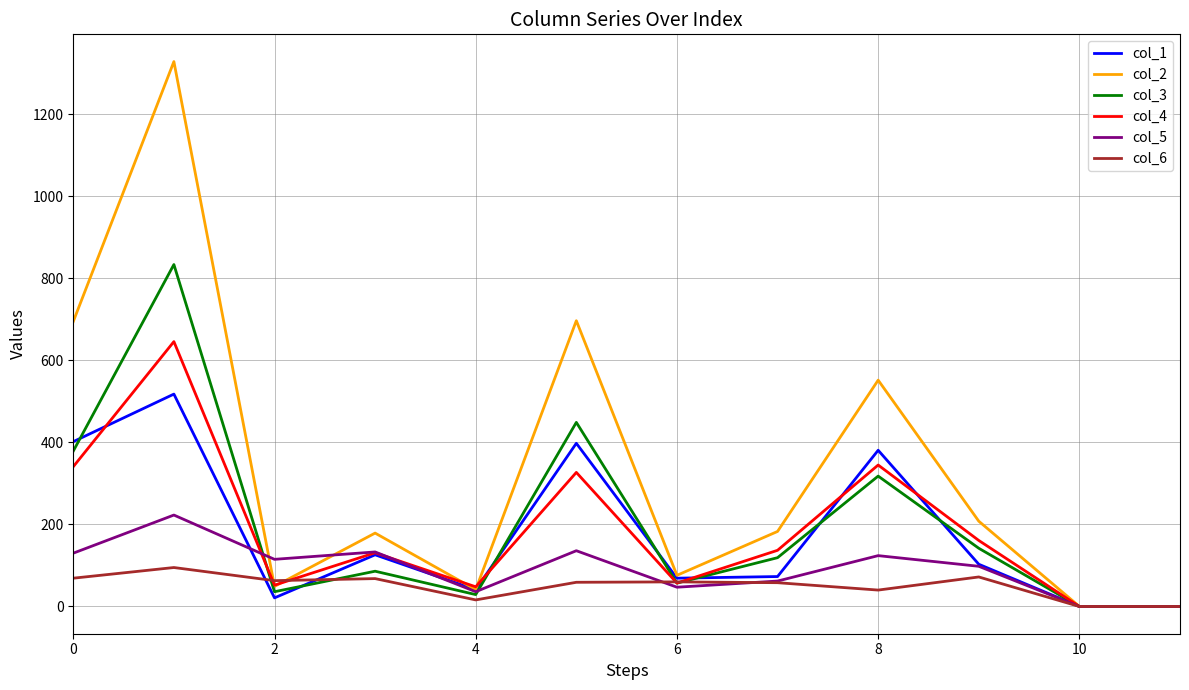

What is the sum of all col_1 values?

2132